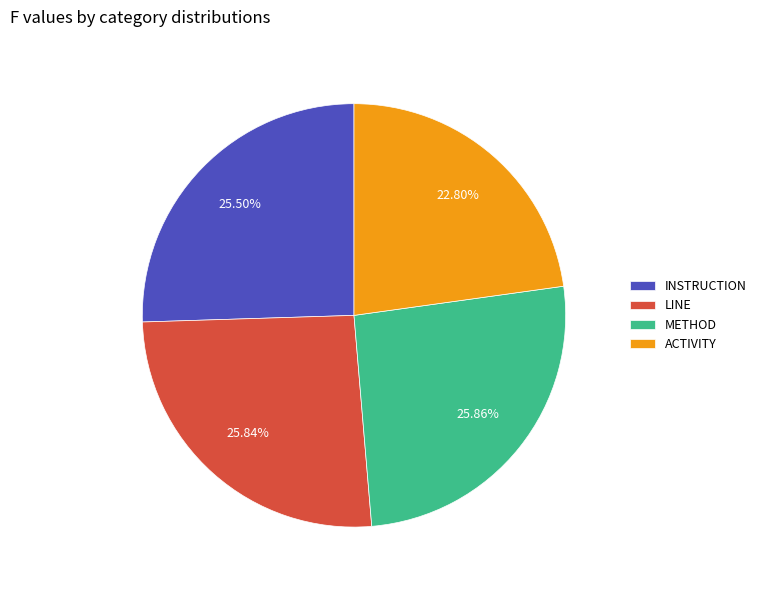

True or false: ACTIVITY accounts for 8% of the total.

False